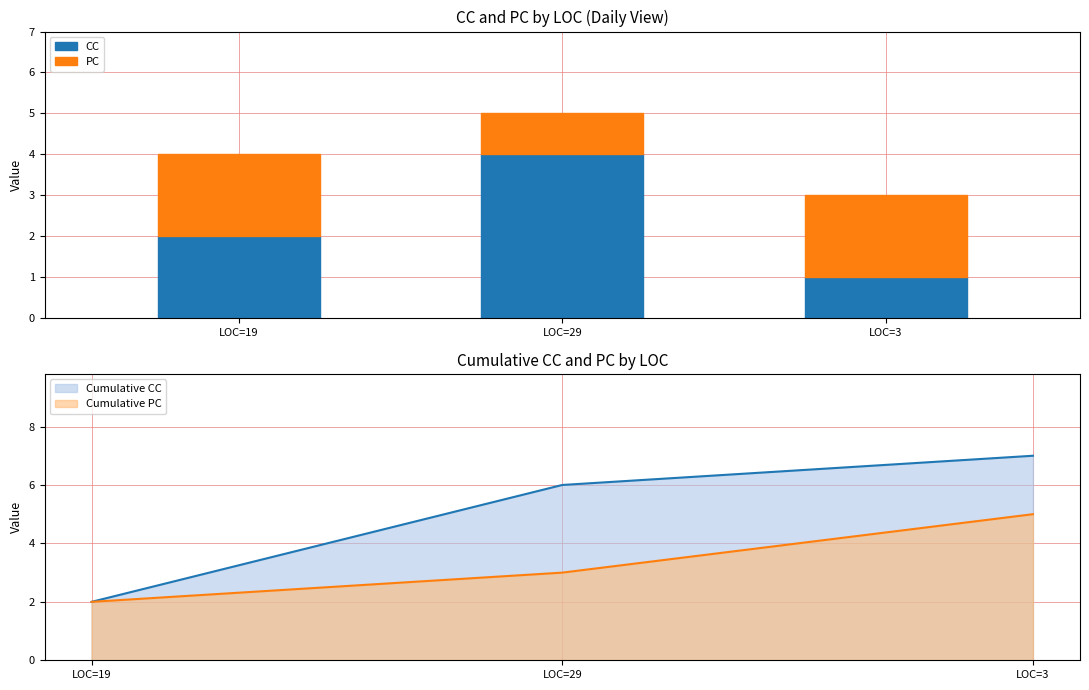

At which label does CC reach its minimum?

LOC=3